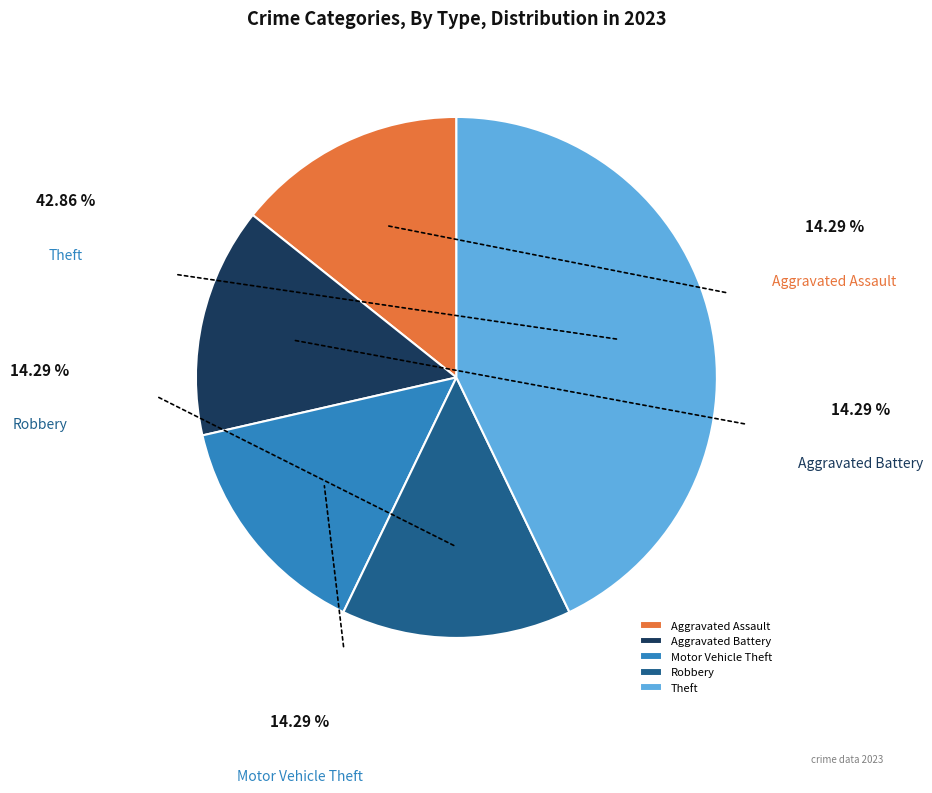

Approximately how many times larger is the value at Theft compared to Robbery?

3.0